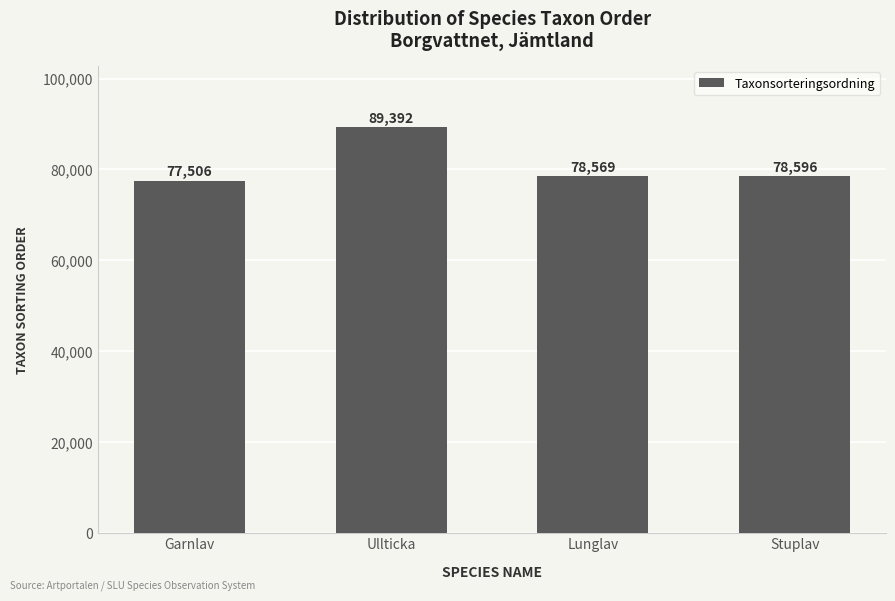

What is the average value?

81016